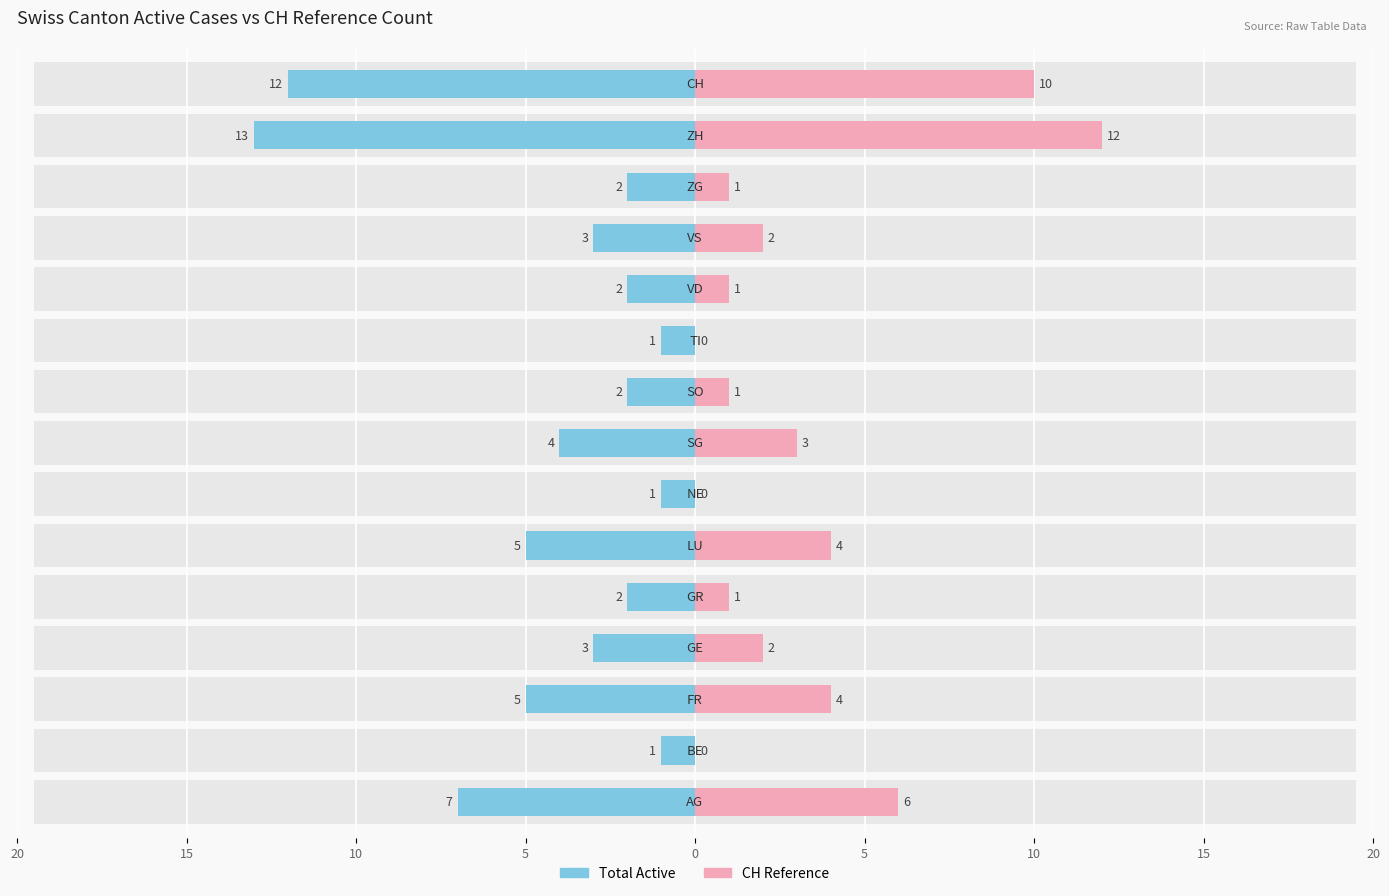

What value does the Total Active series have at 5?

-7